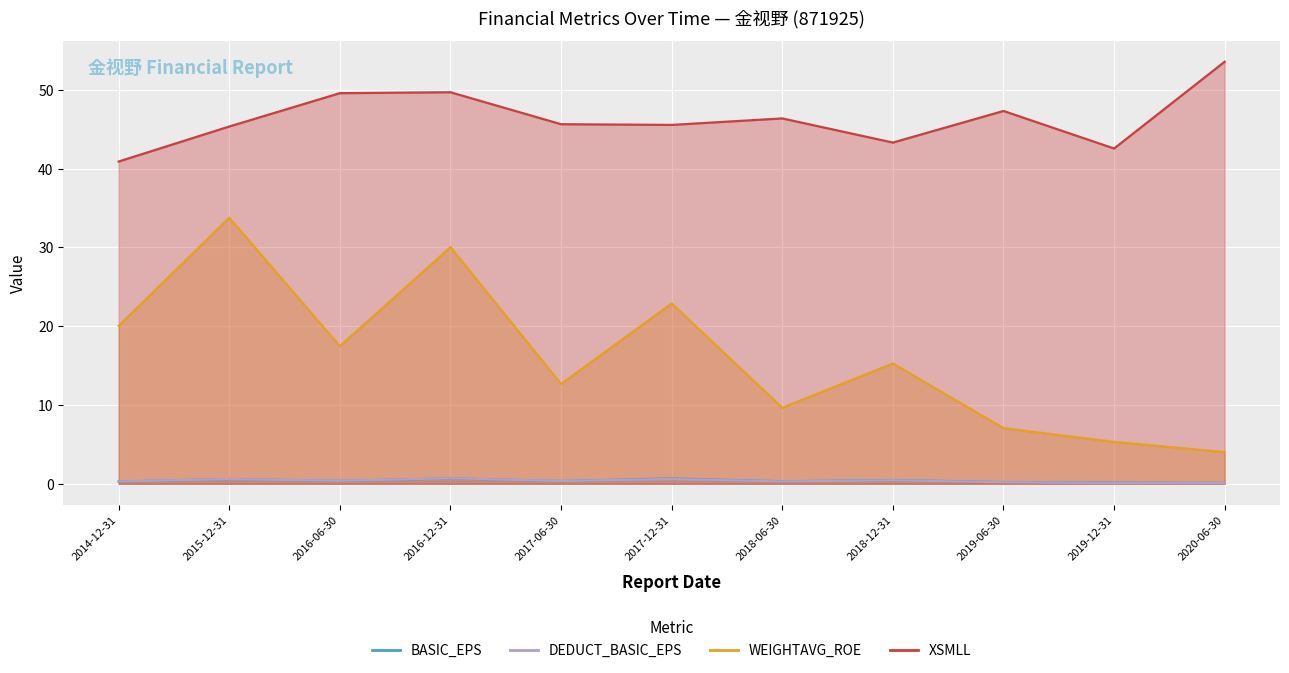

List the labels in order of BASIC_EPS value, smallest first.

2020-06-30, 2019-12-31, 2019-06-30, 2014-12-31, 2018-06-30, 2017-06-30, 2016-06-30, 2018-12-31, 2015-12-31, 2017-12-31, 2016-12-31